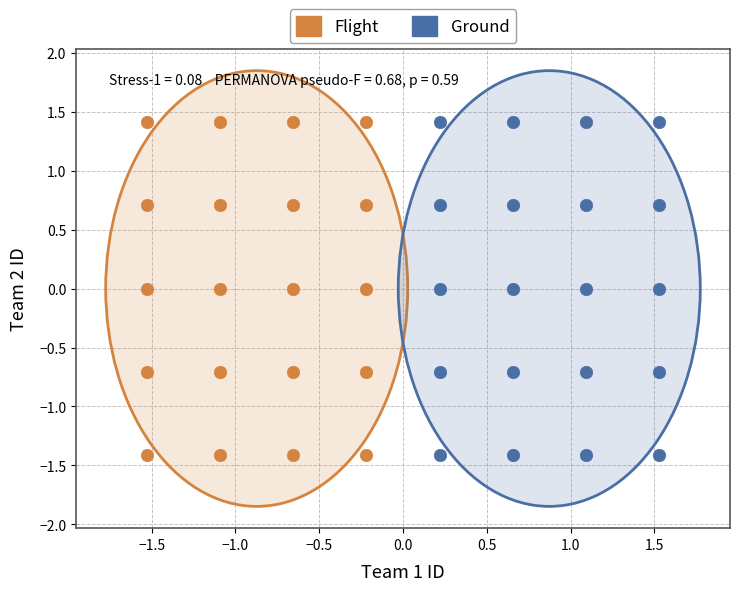

What are all the series names shown in the legend?

Flight, Ground